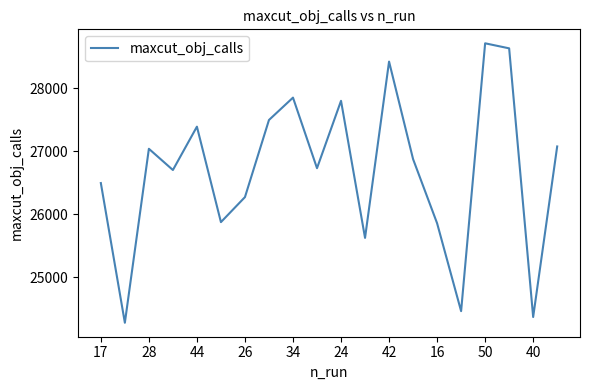

What is the minimum value shown in the chart?

24275